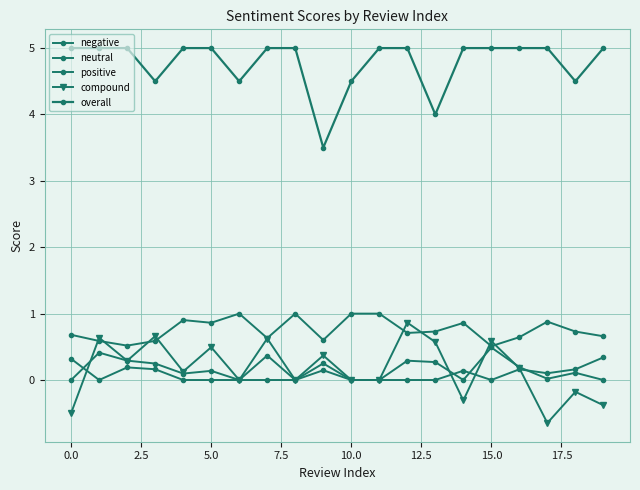

True or false: neutral and negative intersect in this chart.

False